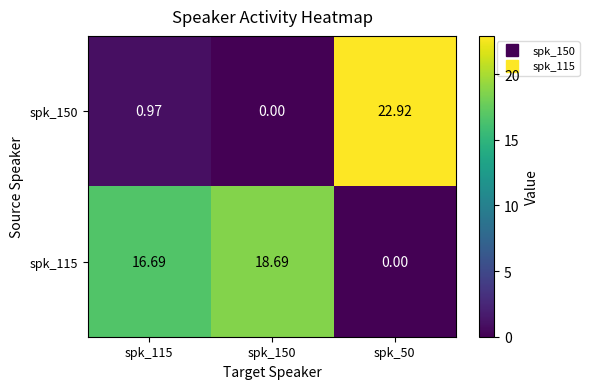

How many distinct data groups are displayed?

2